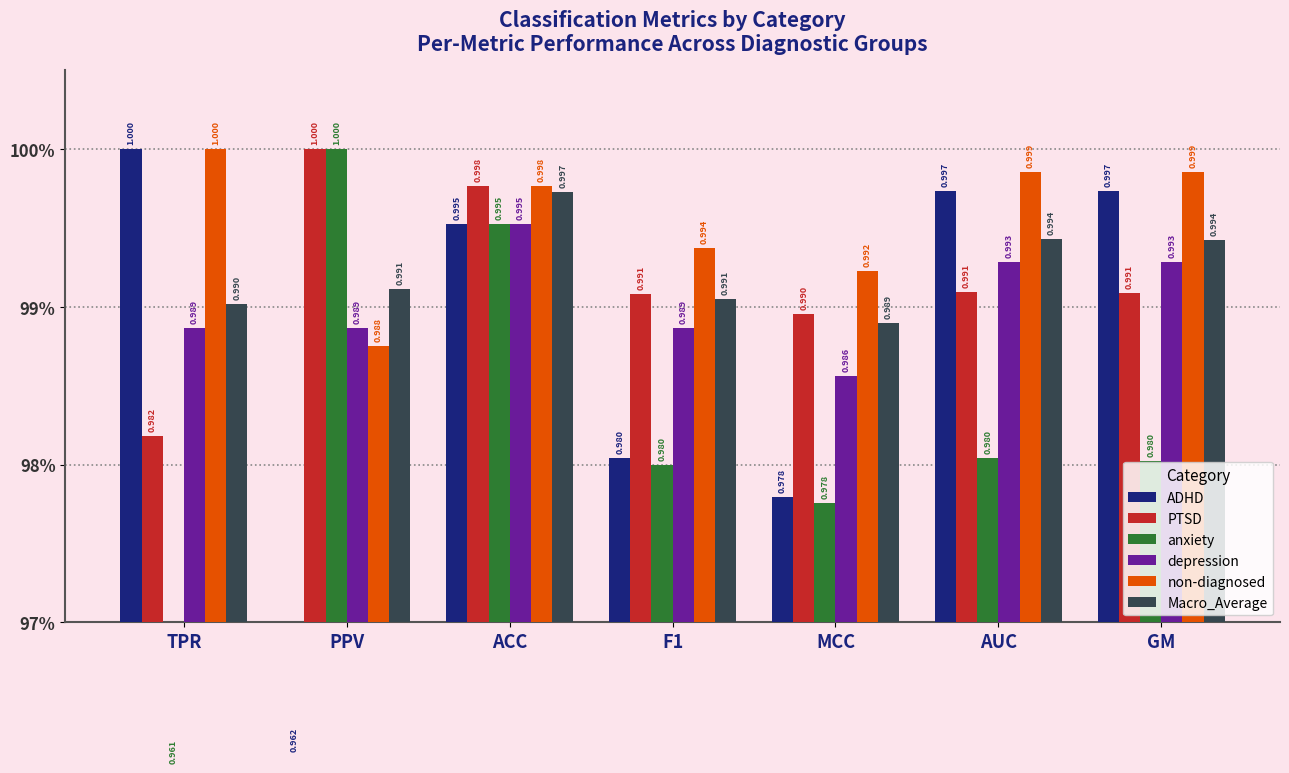

At how many categories does at least one series exceed 0?

7